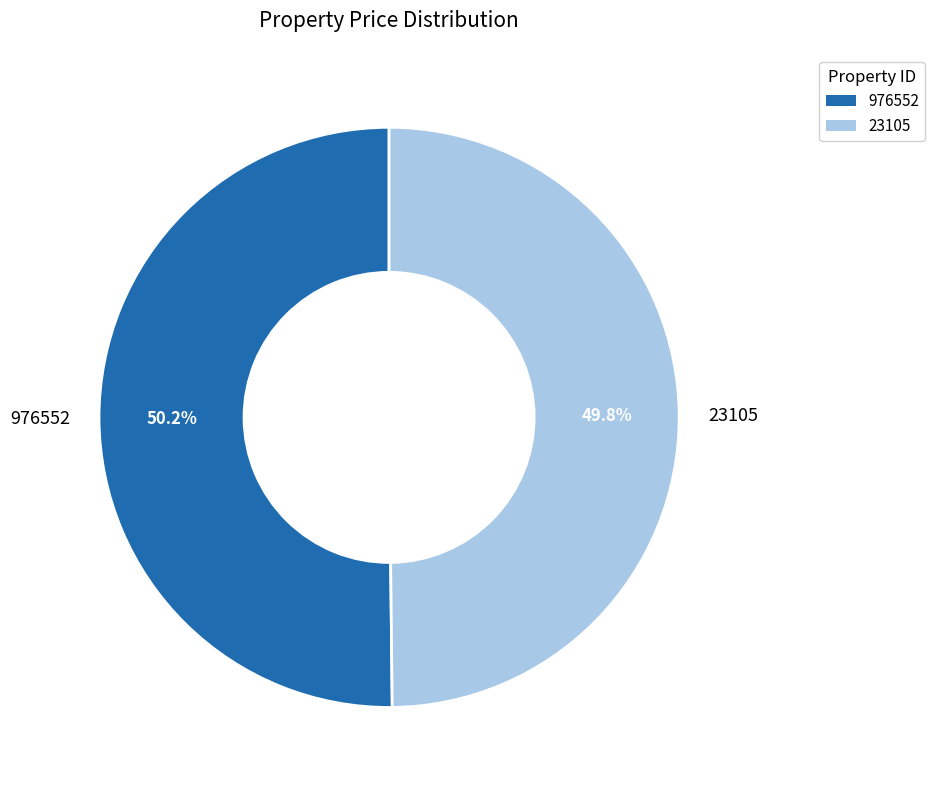

Is there a majority slice in this chart?

Yes